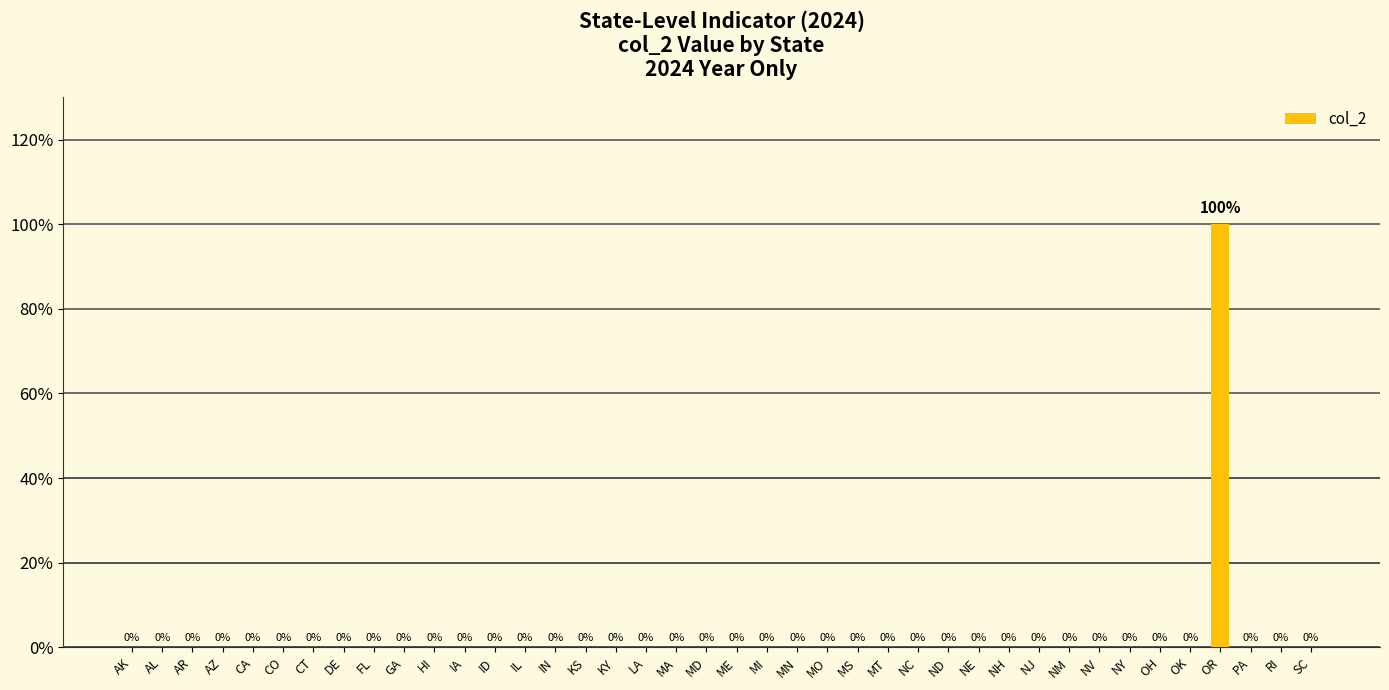

Are the bars horizontal?

No